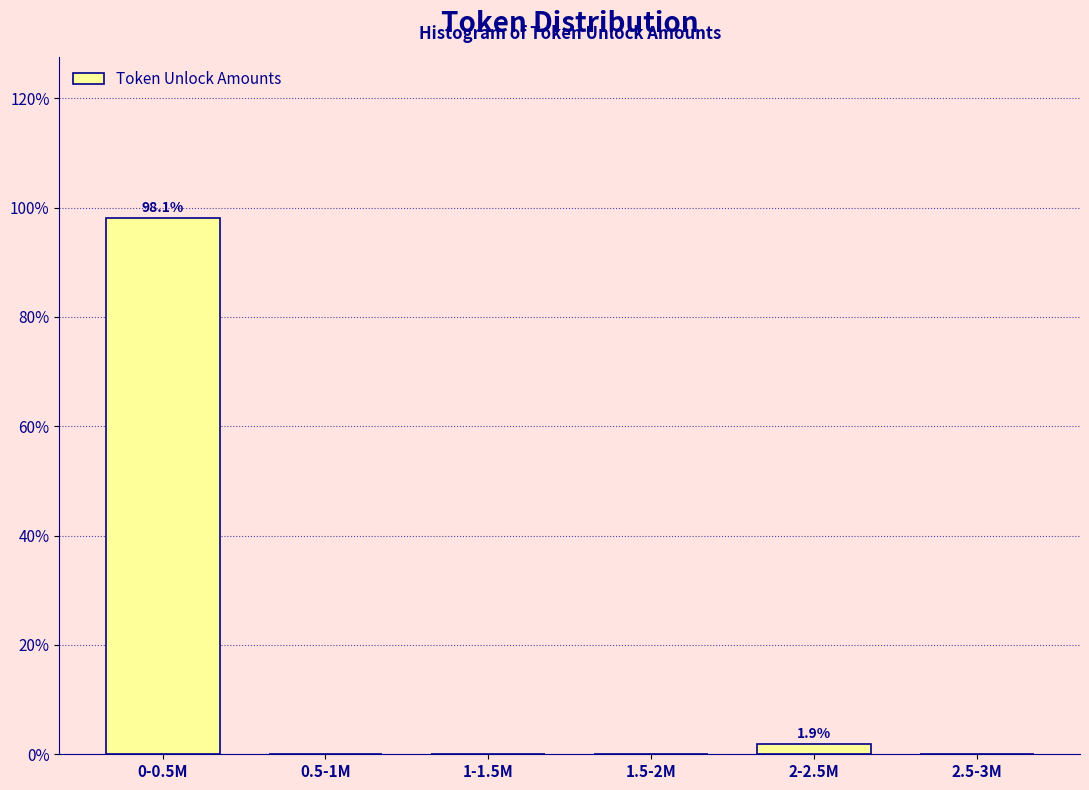

Reading left to right, transcribe all the data shown in this chart.

0-0.5M=98.1	0.5-1M=0.0	1-1.5M=0.0	1.5-2M=0.0	2-2.5M=1.9	2.5-3M=0.0